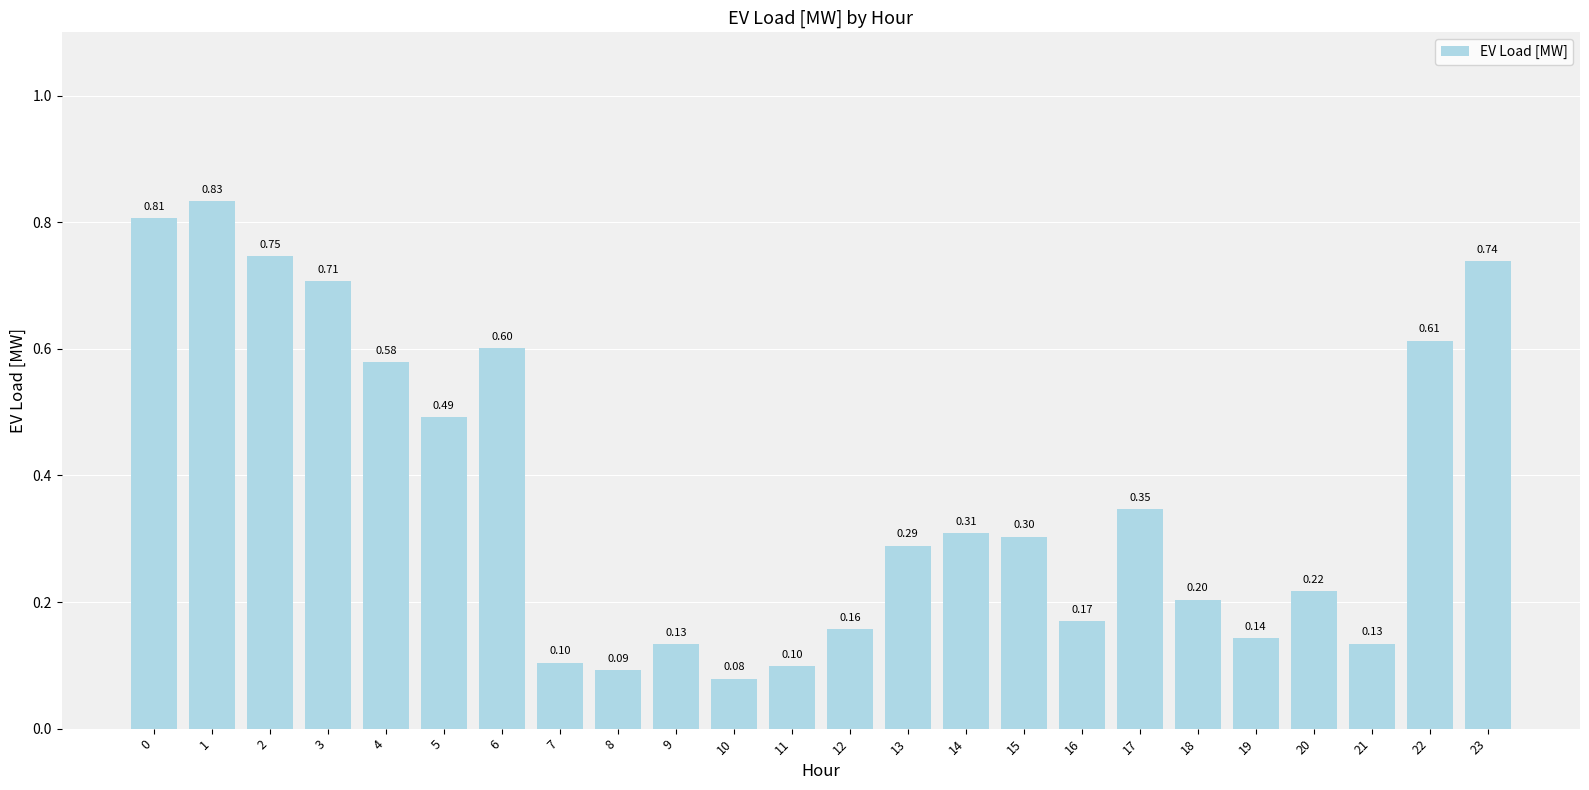

What is the value of the 7th bar from the left?

0.6